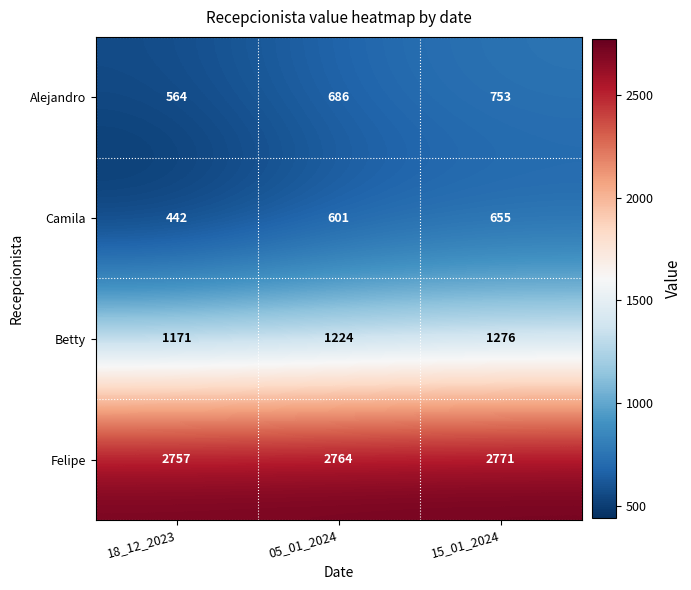

Reading left to right, extract all data points from this chart.

Alejandro: 564	686	753
Camila: 442	601	655
Betty: 1171	1224	1276
Felipe: 2757	2764	2771